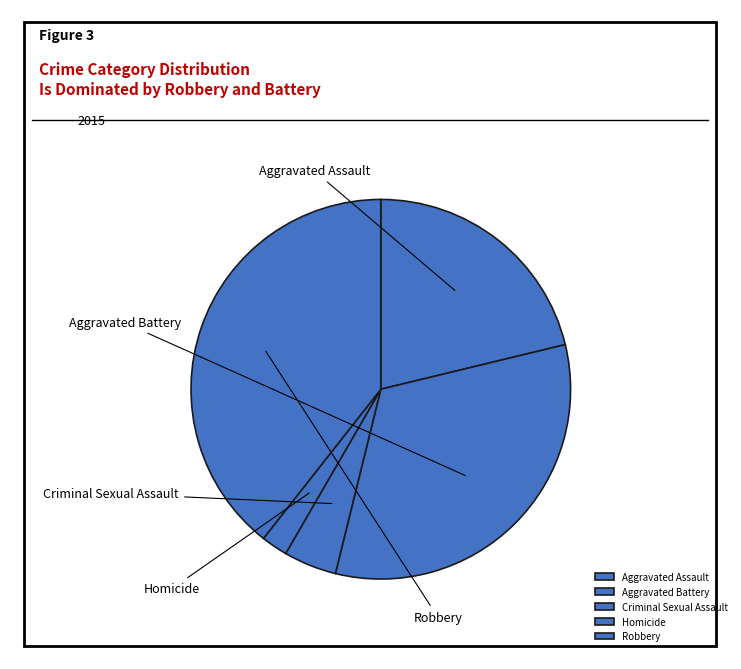

Rank the categories by value from lowest to highest.

Homicide, Criminal Sexual Assault, Aggravated Assault, Aggravated Battery, Robbery